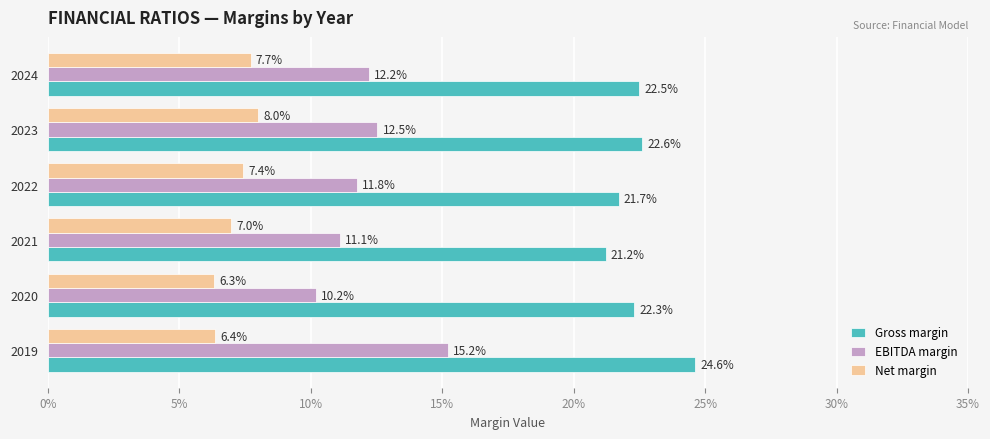

Reading left to right, extract all data points from this chart.

Gross margin: 0.2	0.2	0.2	0.2	0.2	0.2
EBITDA margin: 0.2	0.1	0.1	0.1	0.1	0.1
Net margin: 0.1	0.1	0.1	0.1	0.1	0.1